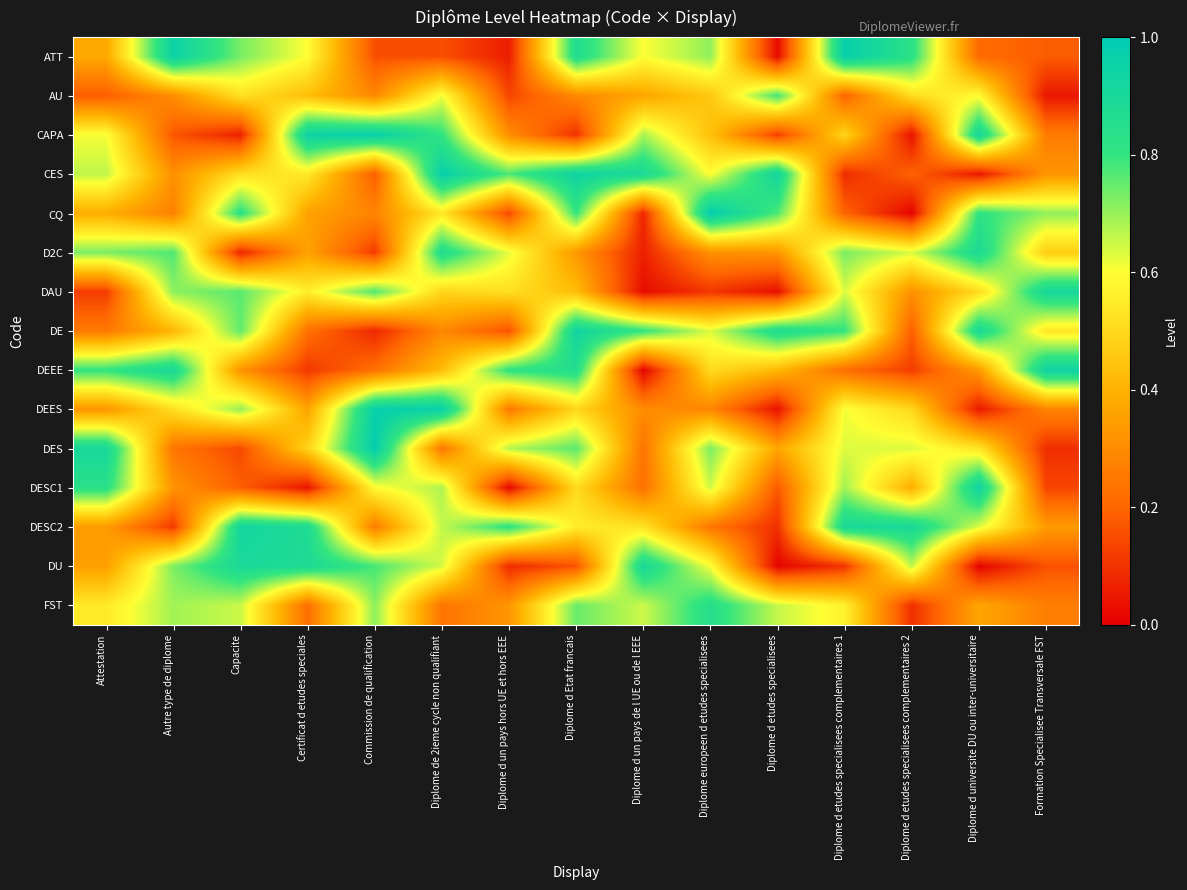

Rank the series by their maximum value, from highest to lowest.

CQ, DES, DEES, ATT, CES, CAPA, DEEE, DESC1, DE, DESC2, DAU, DU, D2C, FST, AU